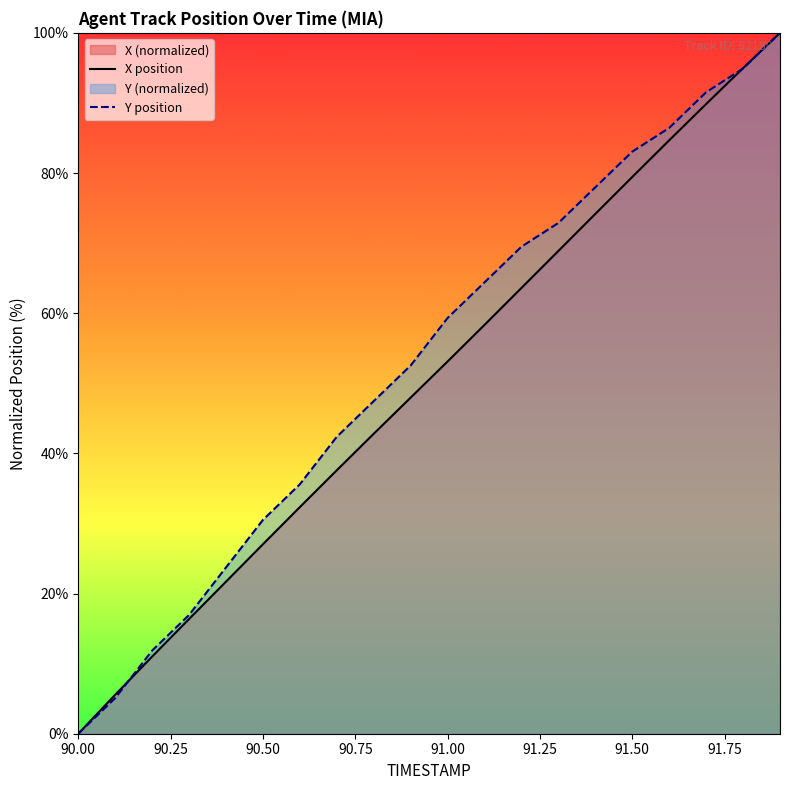

True or false: X position has a value of -57.2 at 90.00.

False